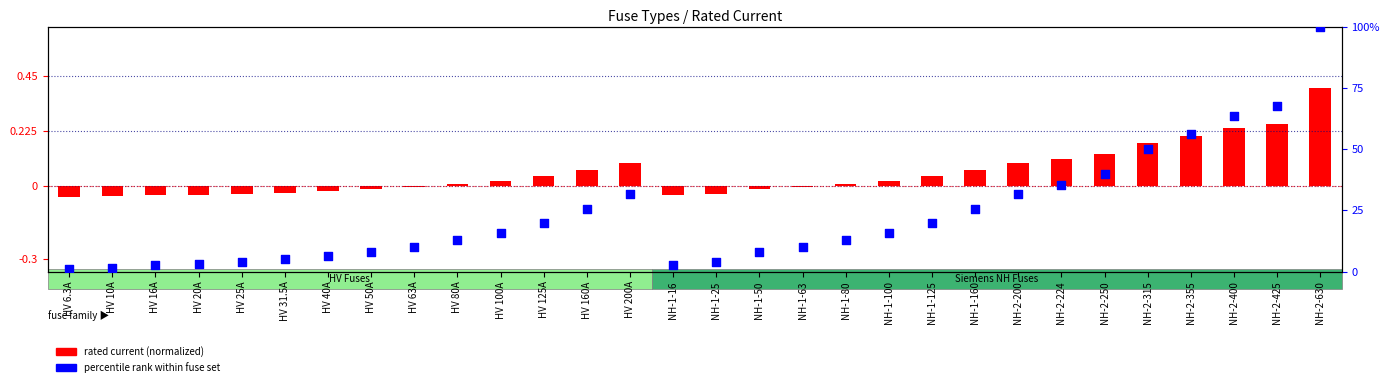

What are all the series names shown in the legend?

rated current (normalized), percentile rank within fuse set